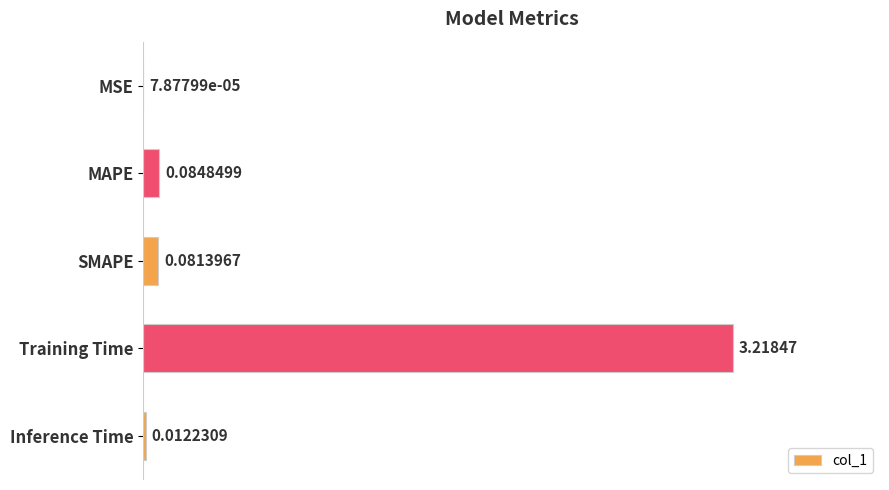

Where is the data nearest to the value 1?

MAPE